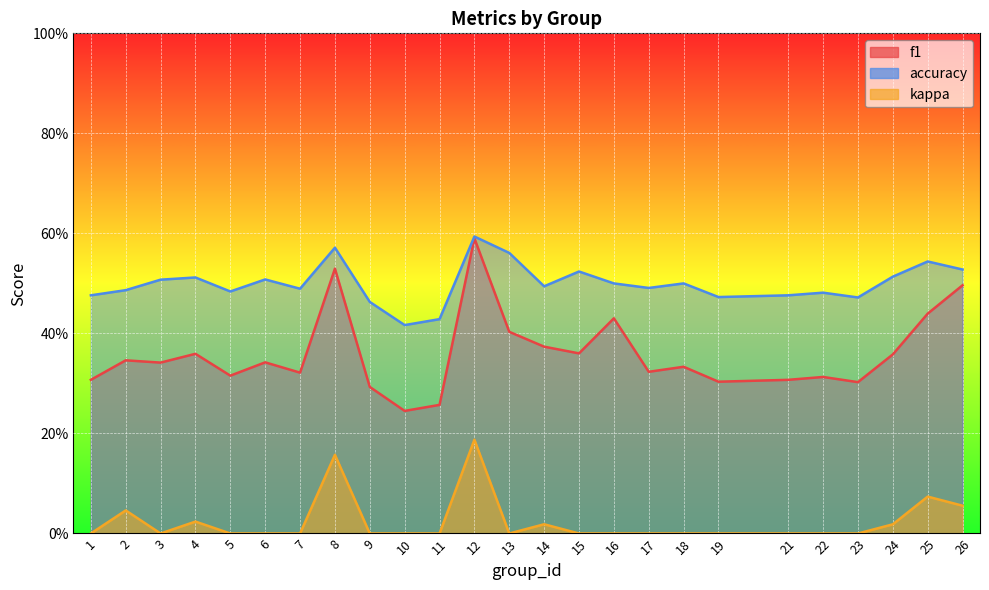

Rank the series by their maximum value, from highest to lowest.

accuracy, f1, kappa